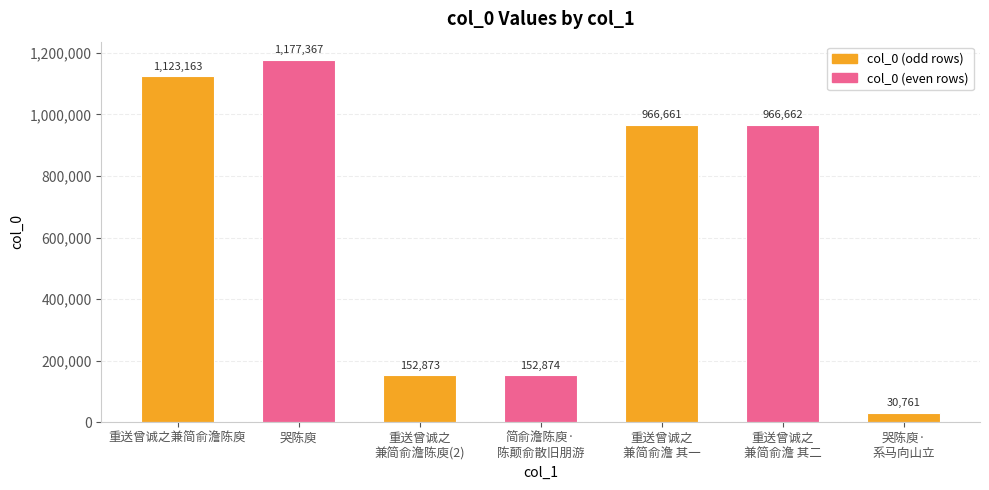

Which has a higher value, 重送曾诚之兼简俞澹陈庾 or 简俞澹陈庾·
陈颠俞散旧朋游?

重送曾诚之兼简俞澹陈庾